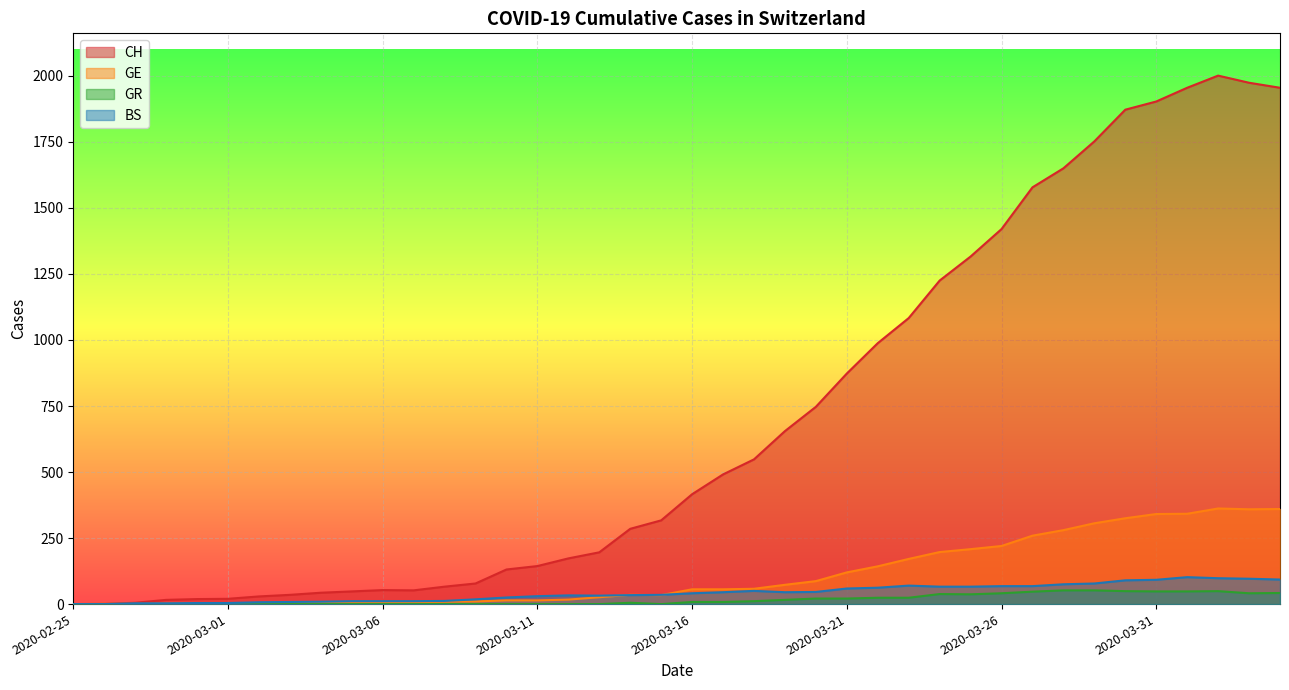

What is the difference between the highest and lowest values at 2020-03-06?

53